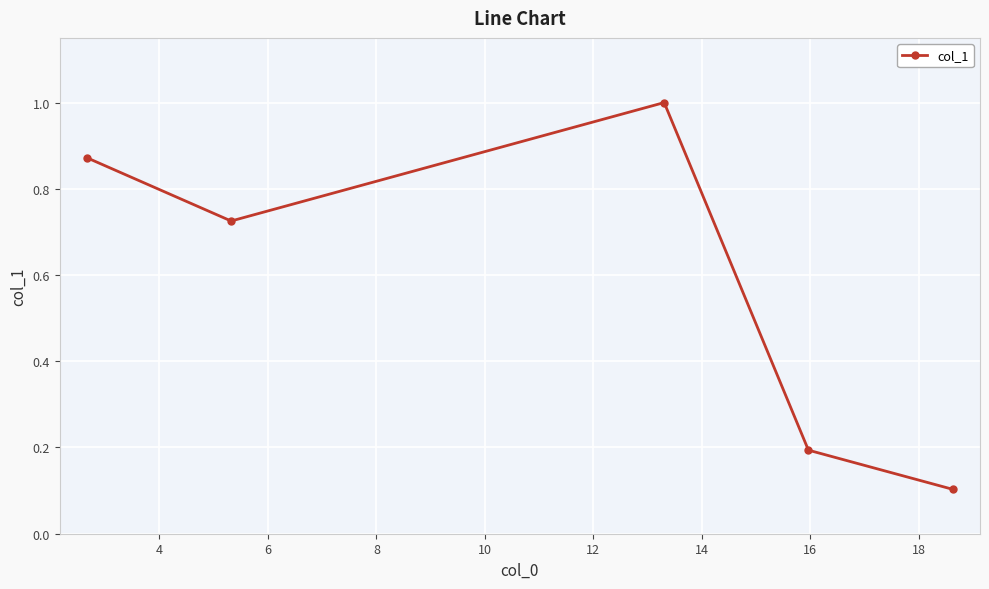

What is the greatest value displayed?

1.0